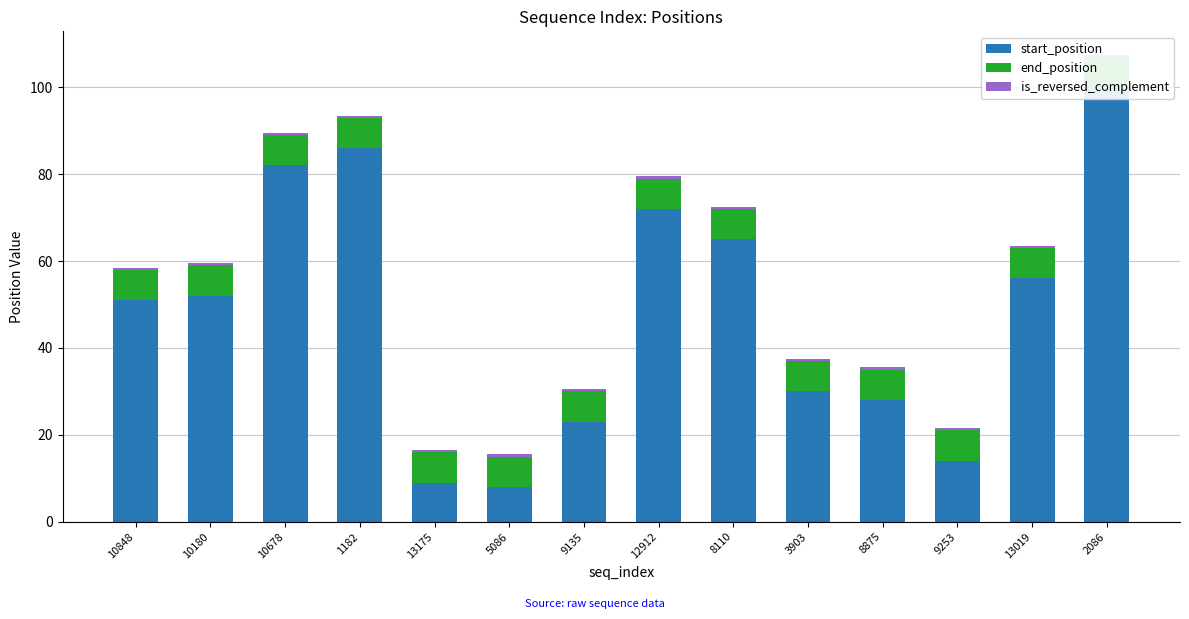

At which label does start_position reach its peak?

2086